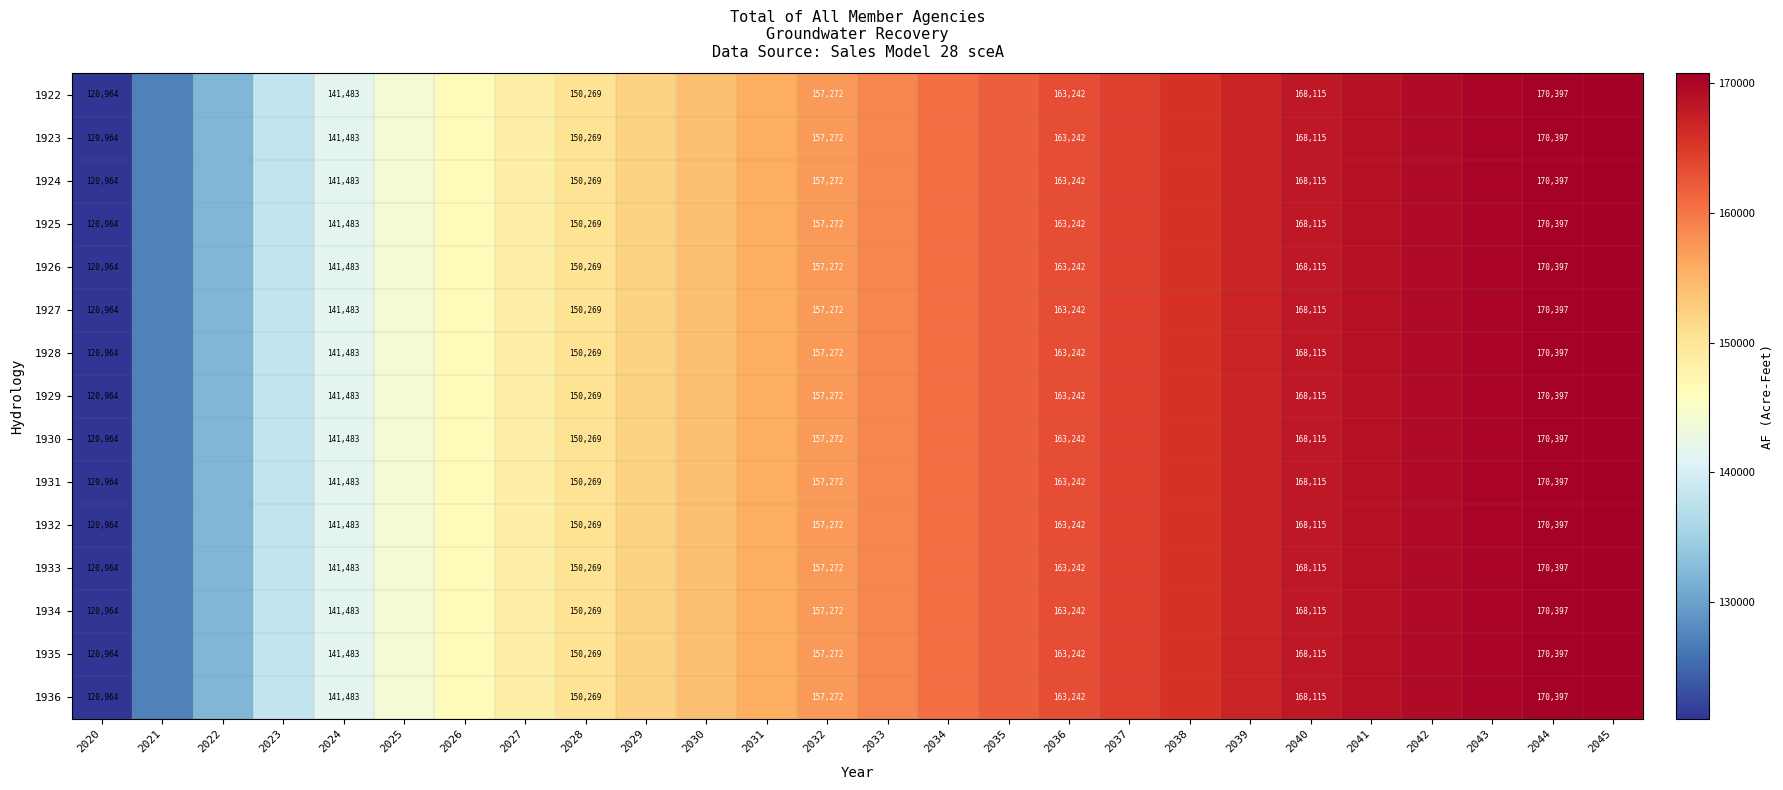

Which label corresponds to the largest value in the chart?

2045